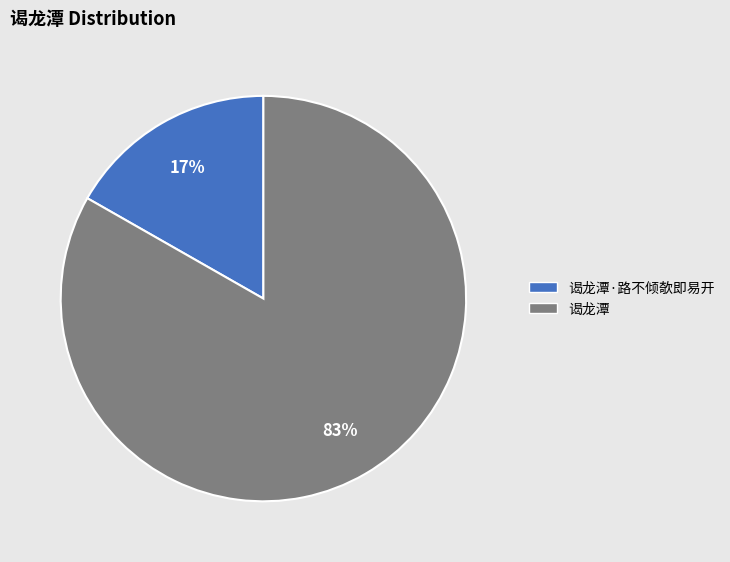

Does any single category account for the majority?

Yes